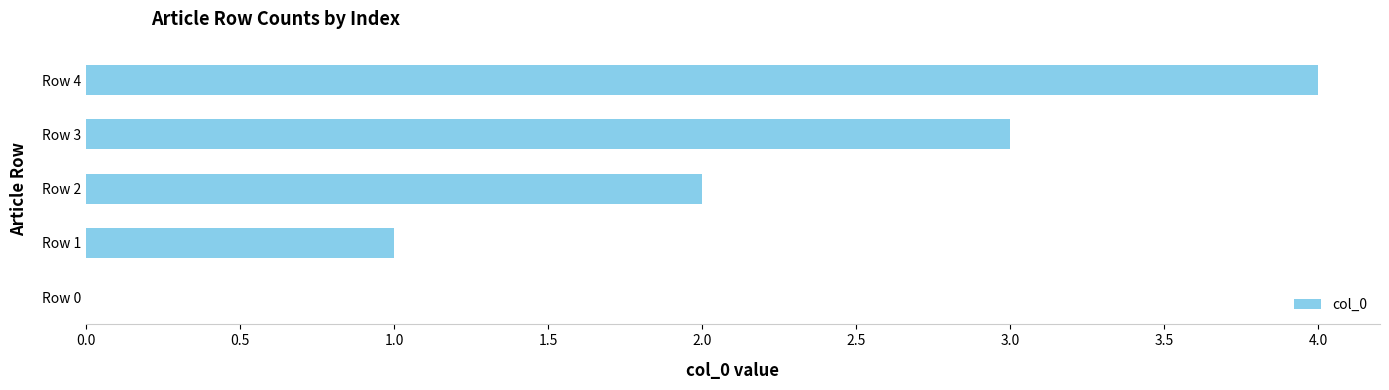

At which category does the chart reach its peak across all series?

Row 4